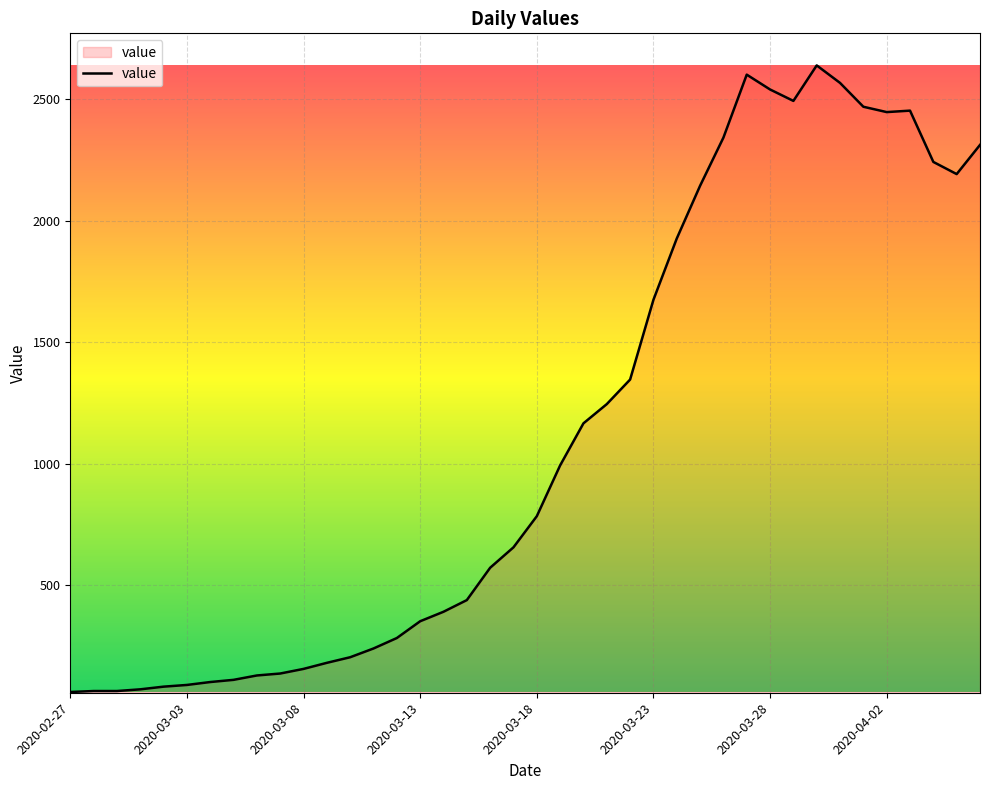

How many lines are shown in the chart?

1